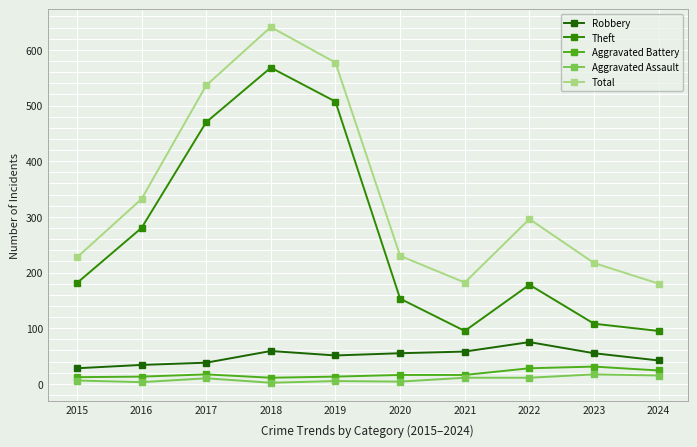

What is the maximum value for Total?

641